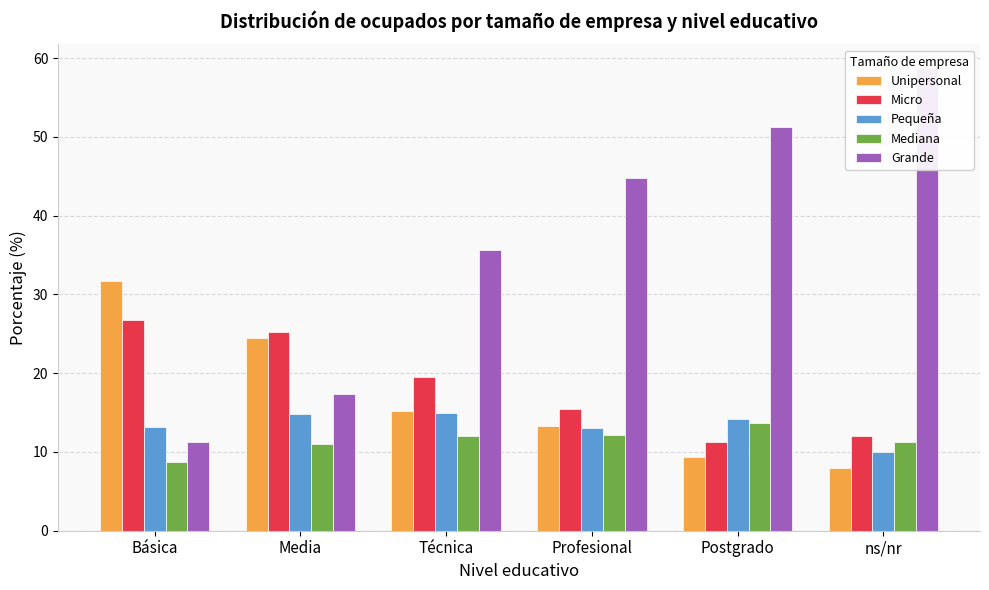

How many distinct data groups are displayed?

5